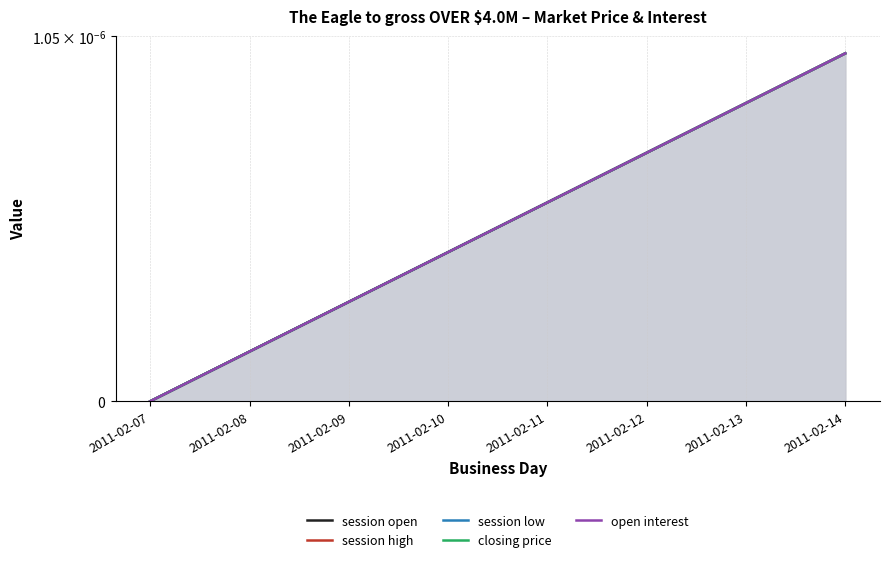

True or false: open interest has more than 2 points higher than both neighbors.

False